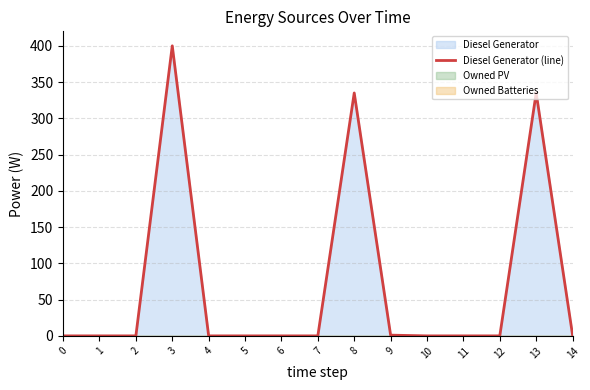

Reading left to right, transcribe all the data shown in this chart.

0=0.0	1=0.0	2=0.0	3=400.0	4=0.0	5=0.0	6=0.0	7=0.0	8=335.0	9=1.0	10=0.0	11=0.0	12=0.0	13=335.0	14=1.0